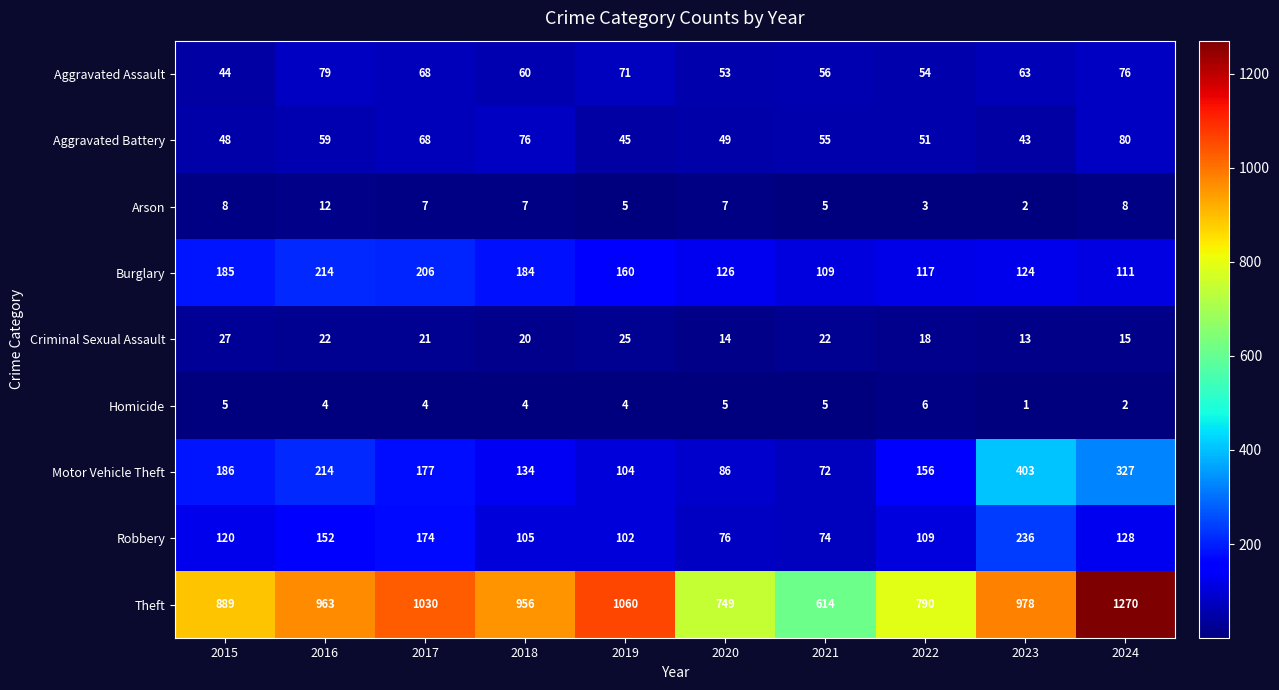

Read the Theft value at 2024, to the nearest 10.

1270